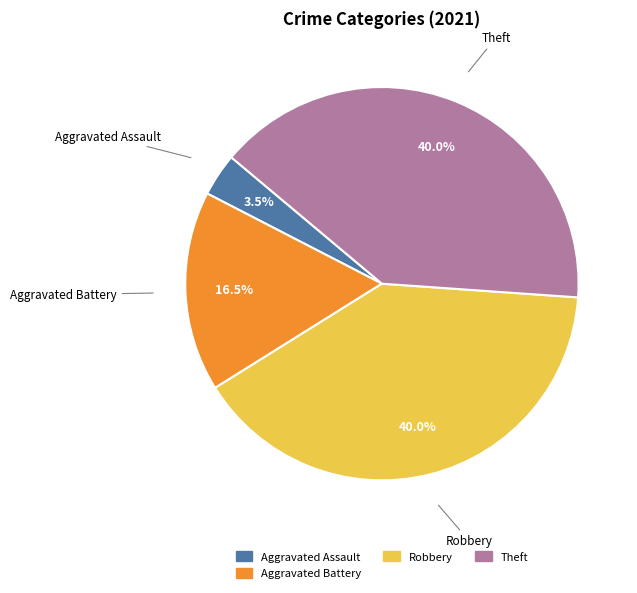

Is there a majority slice in this chart?

No